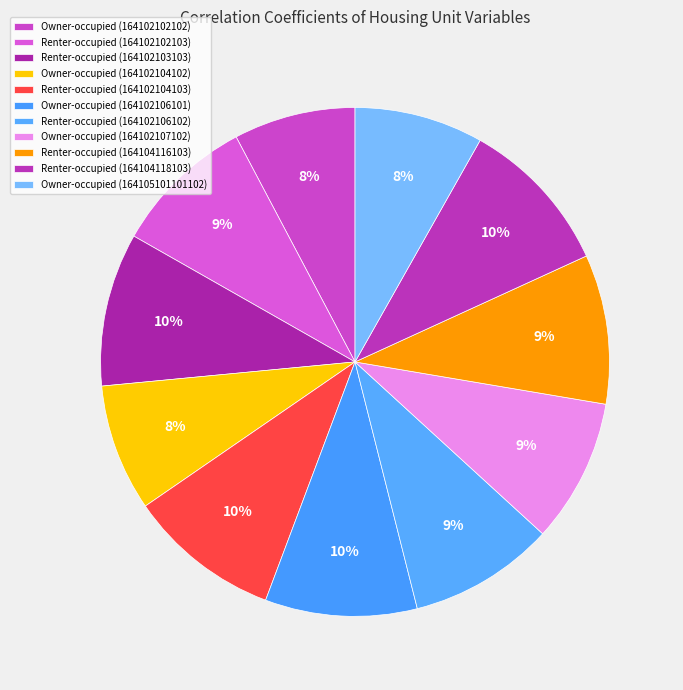

Rank the categories by value from lowest to highest.

Owner-occupied (164102102102), Owner-occupied (164102104102), Owner-occupied (164105101101102), Renter-occupied (164102102103), Owner-occupied (164102107102), Renter-occupied (164102106102), Renter-occupied (164104116103), Owner-occupied (164102106101), Renter-occupied (164102104103), Renter-occupied (164102103103), Renter-occupied (164104118103)